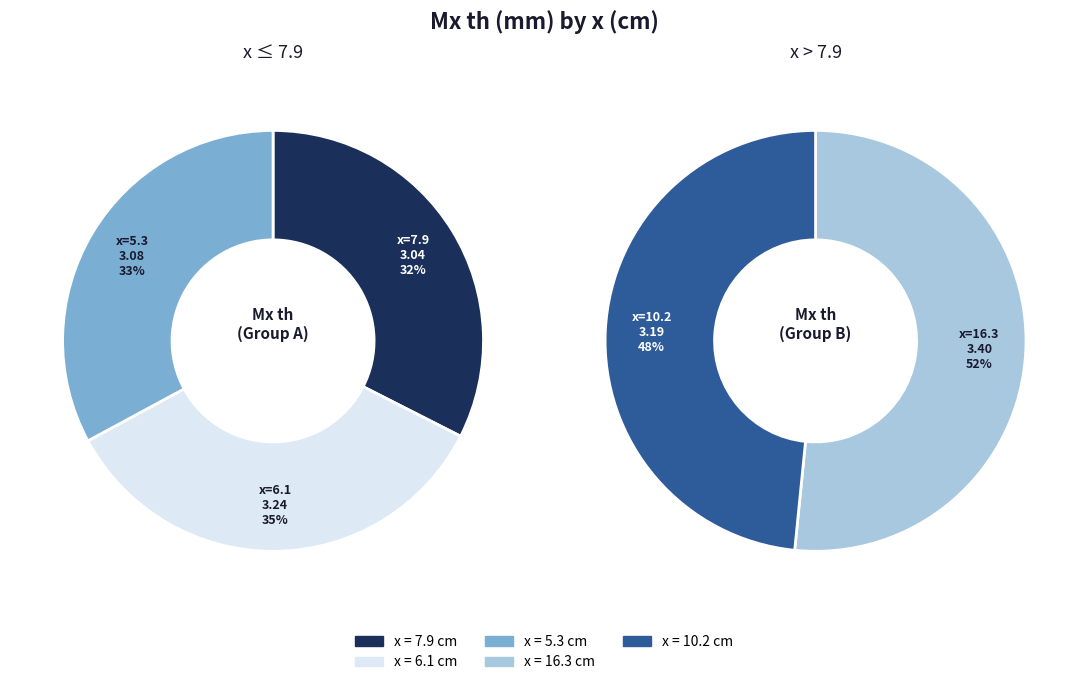

Approximately how many times larger is the value at 6.1 compared to 7.9?

1.1